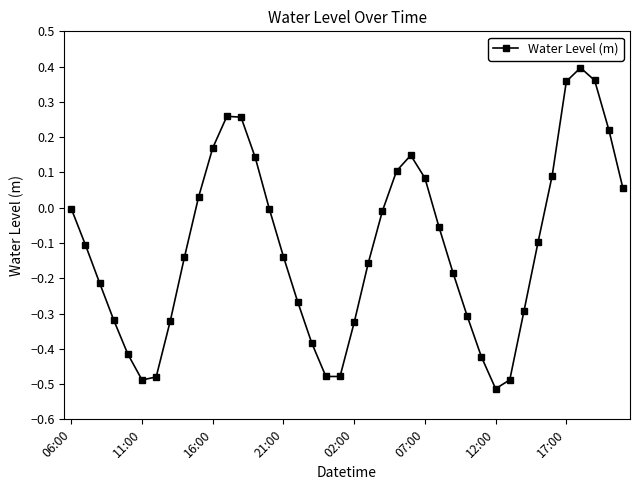

What is the sum of all values?

-4.4